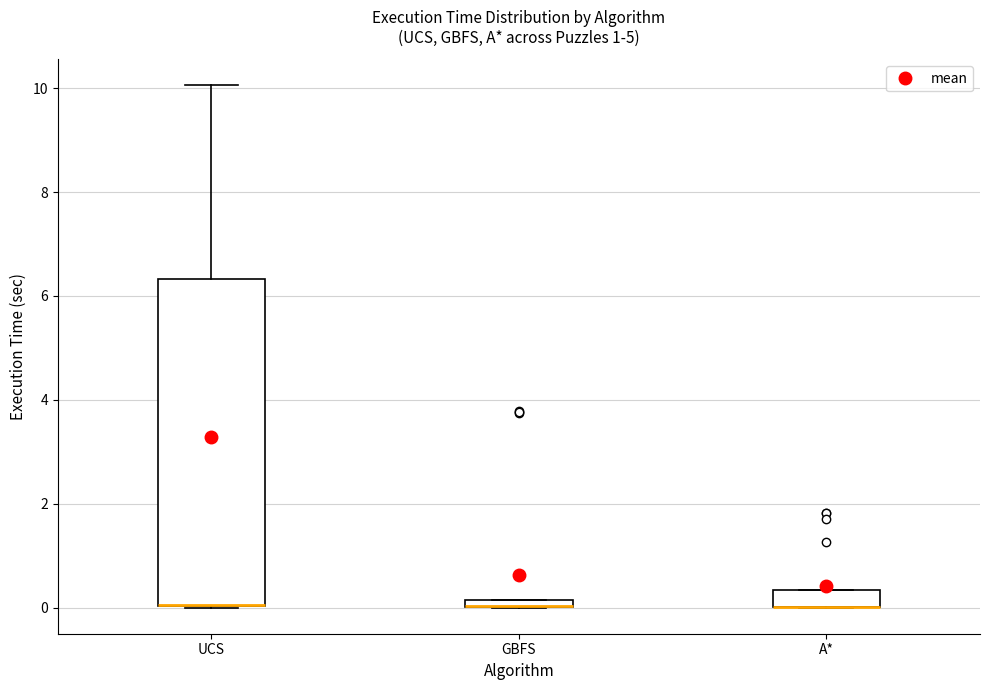

Comparing the boxes themselves (not the whiskers), which one is the tallest?

UCS